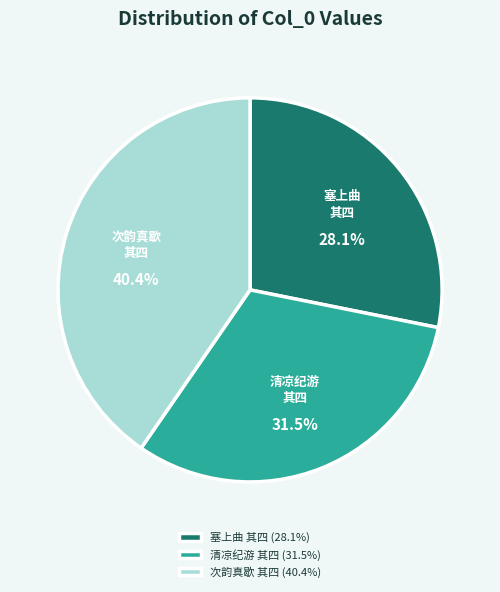

How much of the chart is everything except 清凉纪游 其四?

68.5%